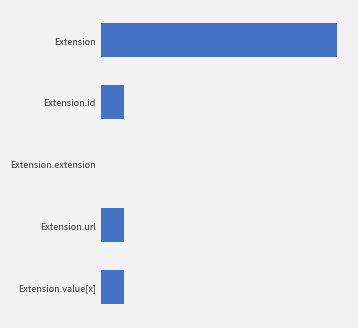

List the labels in order of value, largest first.

0, 1, 3, 4, 2